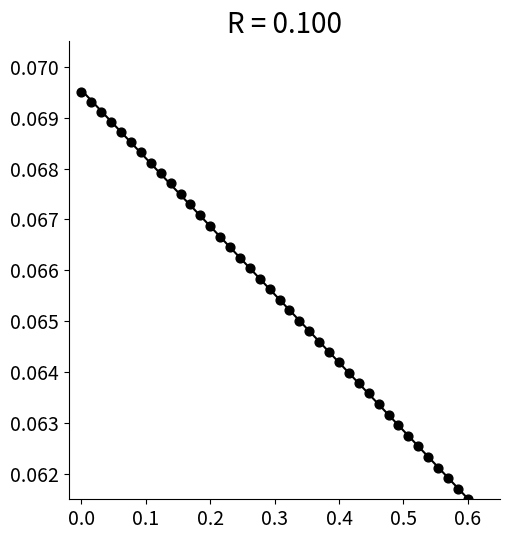

What is the range of X values (max minus min)?

0.6